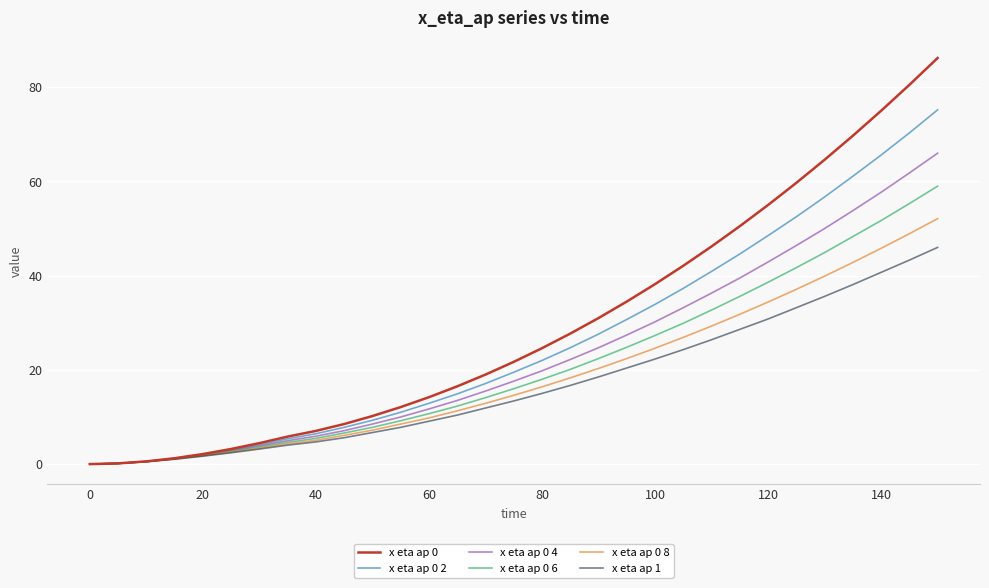

Rank the series by their maximum value, from lowest to highest.

x eta ap 1, x eta ap 0 8, x eta ap 0 6, x eta ap 0 4, x eta ap 0 2, x eta ap 0